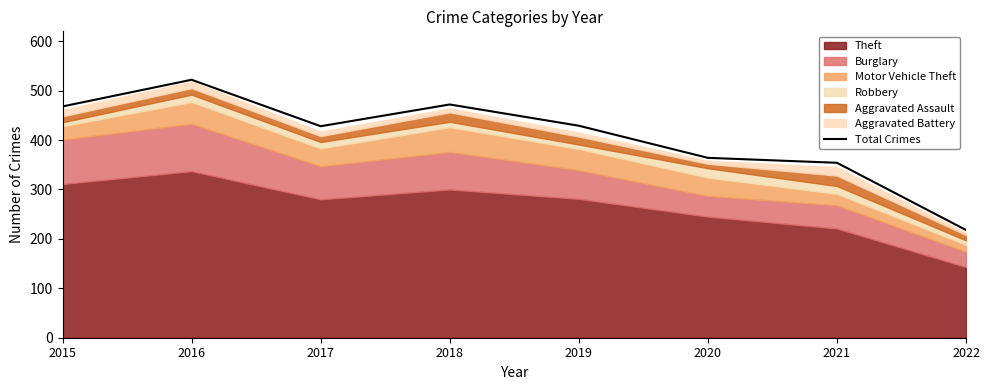

Rank the categories by value from lowest to highest.

2022, 2021, 2020, 2017, 2019, 2015, 2018, 2016